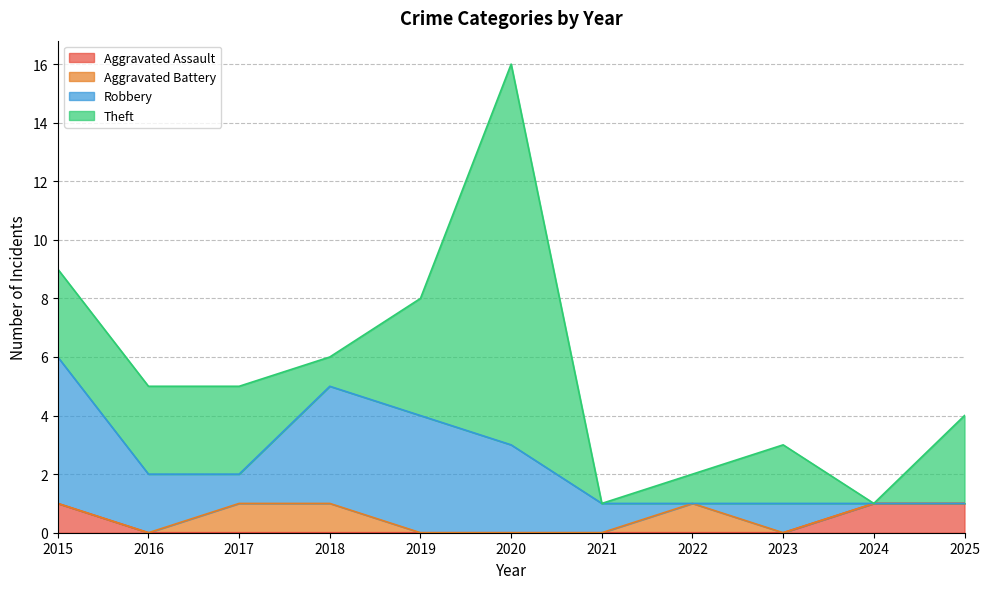

At which category does the chart reach its minimum across all series?

2016